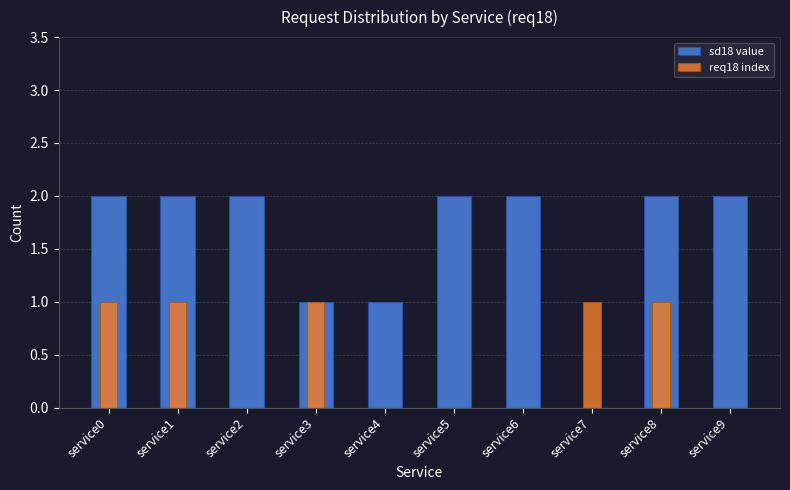

Rank the series by their maximum value, from highest to lowest.

sd18 value, req18 index